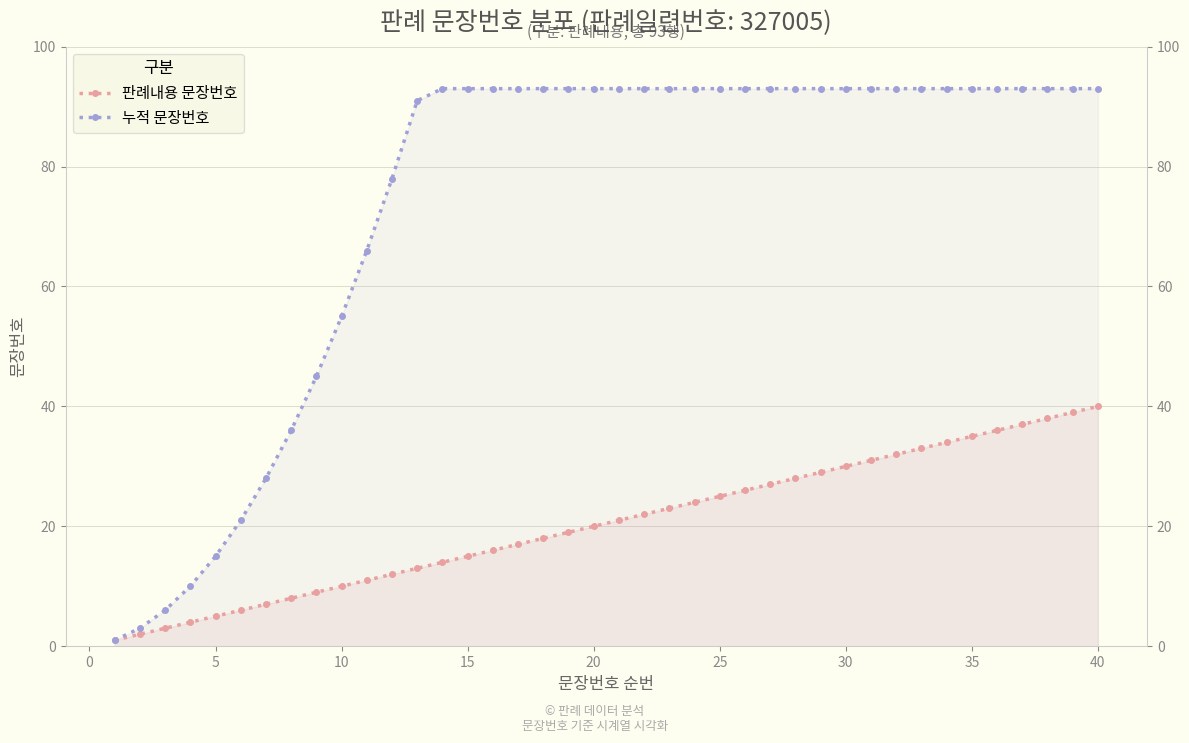

Reading left to right, what are all the values shown in this chart?

판례내용 문장번호: 1	2	3	4	5	6	7	8	9	10	11	12	13	14	15	16	17	18	19	20	21	22	23	24	25	26	27	28	29	30	31	32	33	34	35	36	37	38	39	40
누적 문장번호: 1	3	6	10	15	21	28	36	45	55	66	78	91	93	93	93	93	93	93	93	93	93	93	93	93	93	93	93	93	93	93	93	93	93	93	93	93	93	93	93